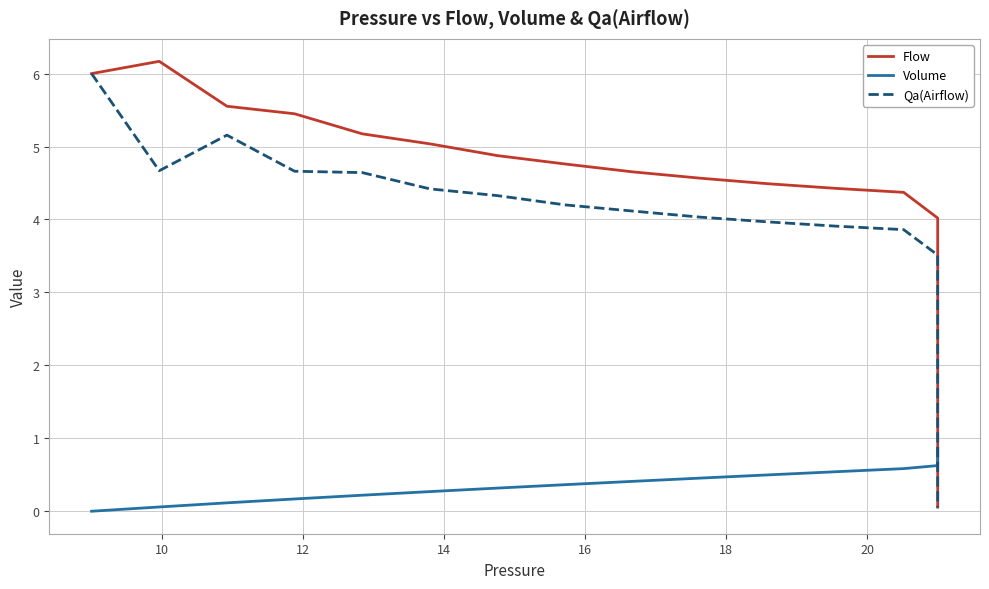

True or false: Flow and Qa(Airflow) cross at least once.

False